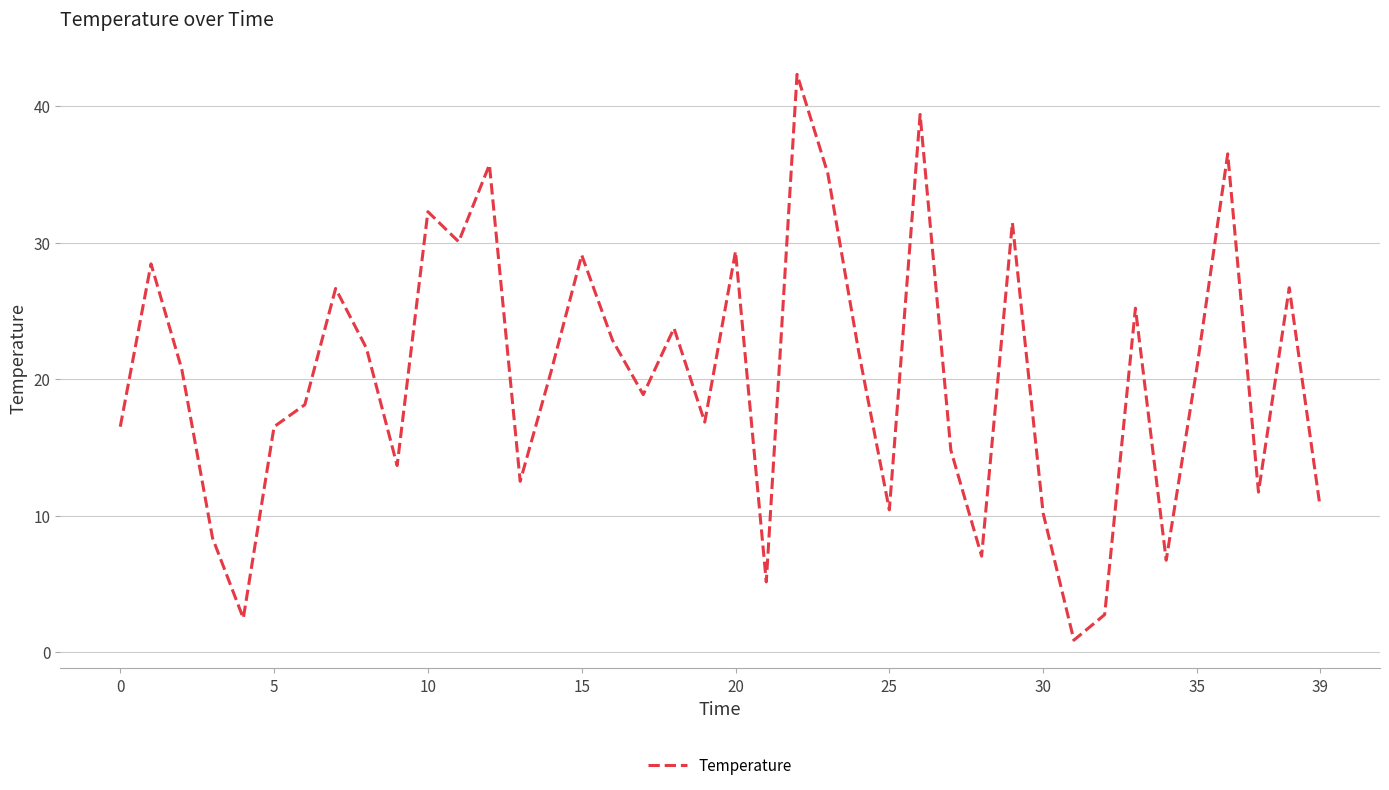

What is the greatest value displayed?

42.3